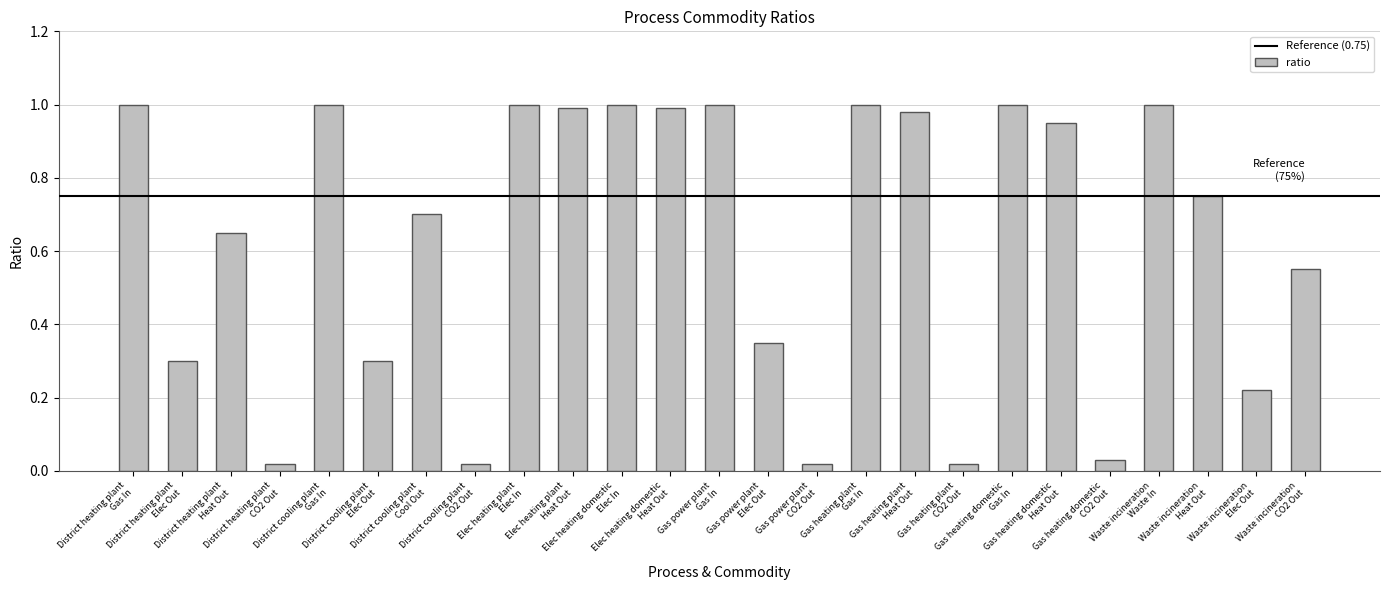

What is the sum of all values?

15.8